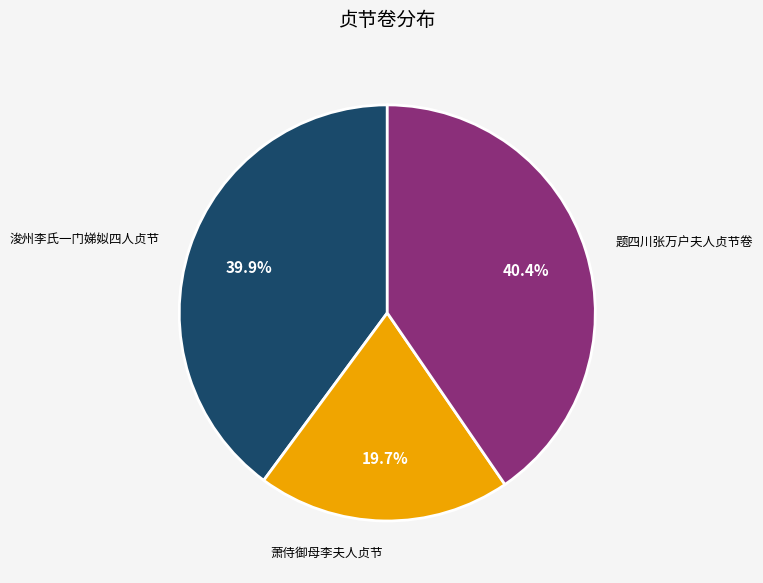

Which category has the biggest portion of the pie?

题四川张万户夫人贞节卷